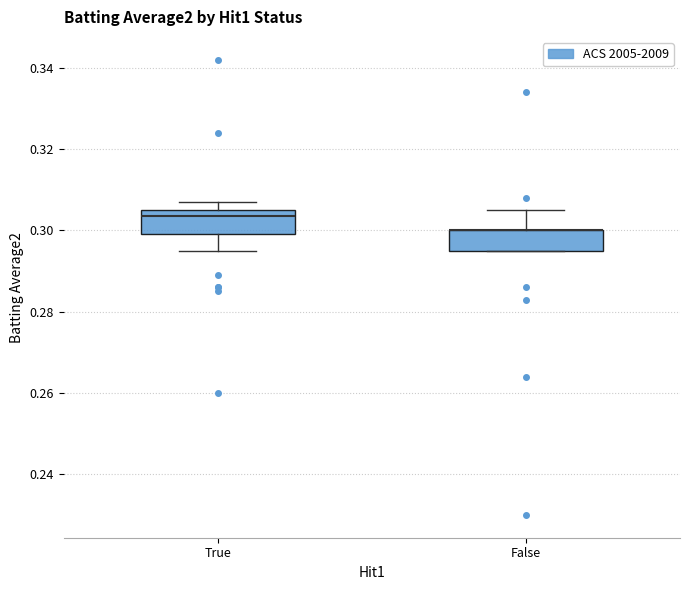

Reading left to right, read every box against the y-axis: the position of its median line, the range the box covers, and the ends of its whiskers. The values are not printed on the chart, so give them approximately, as read against the axis.

True: median 0.304, box 0.300 to 0.306, whiskers 0.296 to 0.308
False: median 0.300 (drawn on the box's upper edge), box 0.296 to 0.300, whiskers 0.296 to 0.306